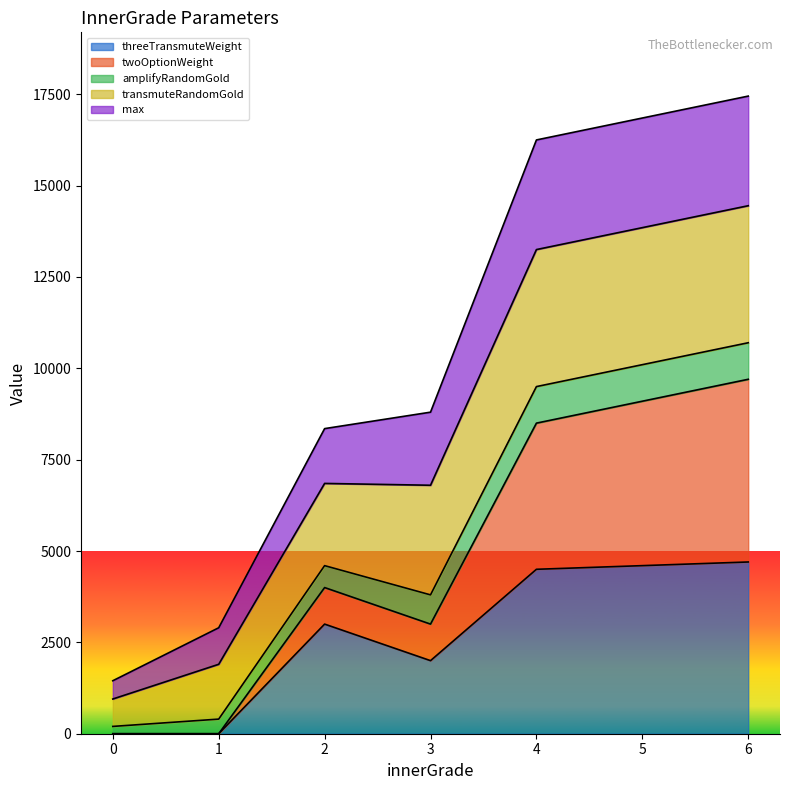

List the labels in order of max value, smallest first.

0, 1, 2, 3, 4, 5, 6